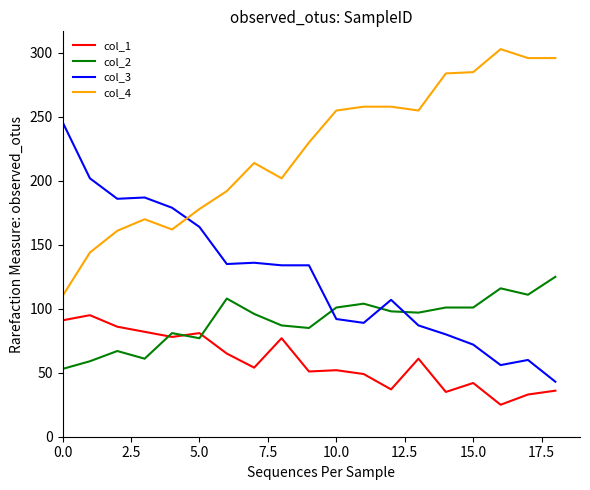

What is the difference between the maximum and minimum values in the col_3 series?

203